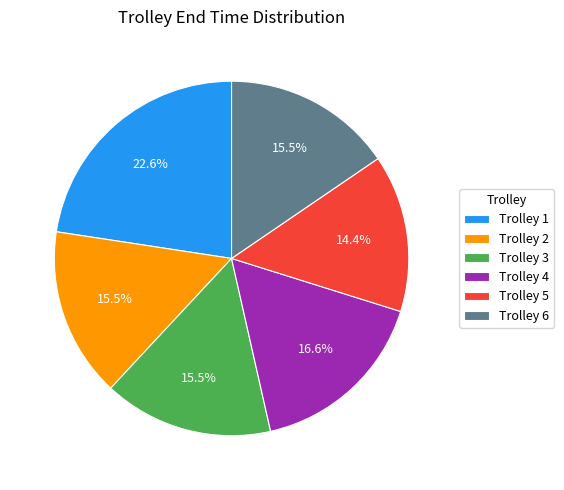

Combined, do Trolley 4 and Trolley 3 account for over 50%?

No